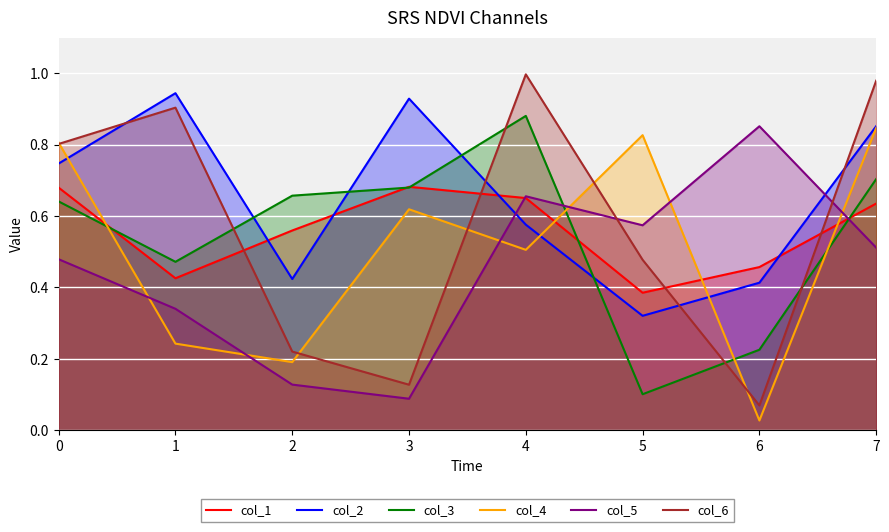

What is the average value of the col_4 series?

0.5